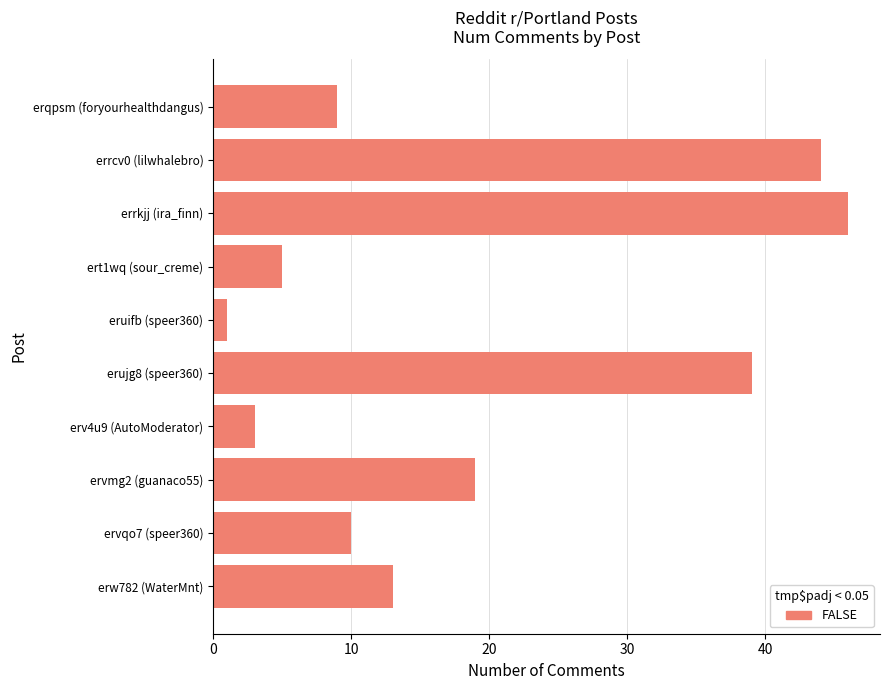

Which has a higher value, erqpsm (foryourhealthdangus) or errcv0 (lilwhalebro)?

errcv0 (lilwhalebro)